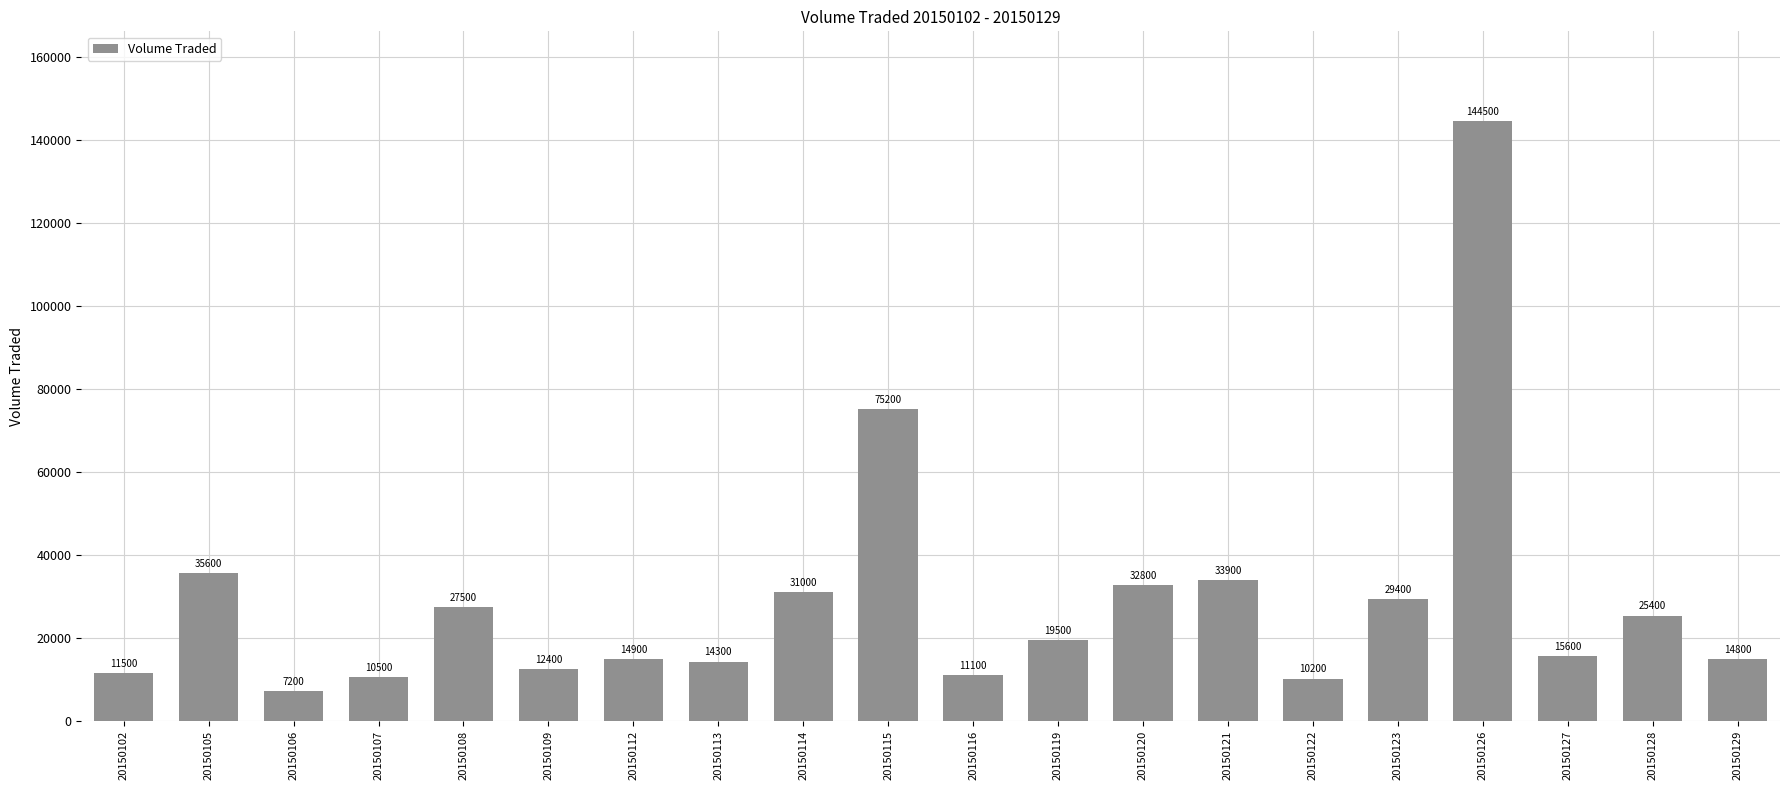

What is the average value?

28865